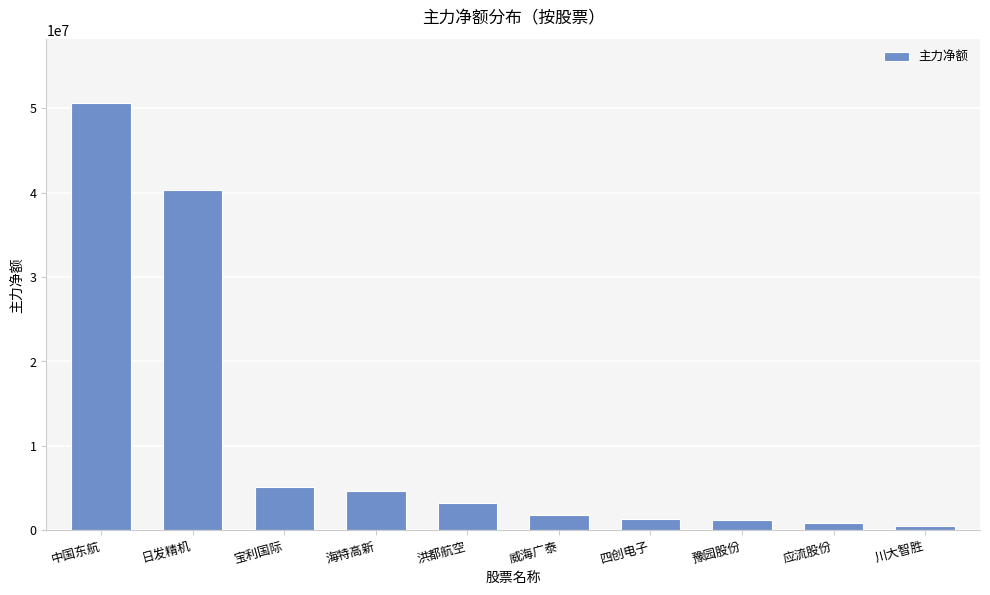

What position from the left is 洪都航空?

5